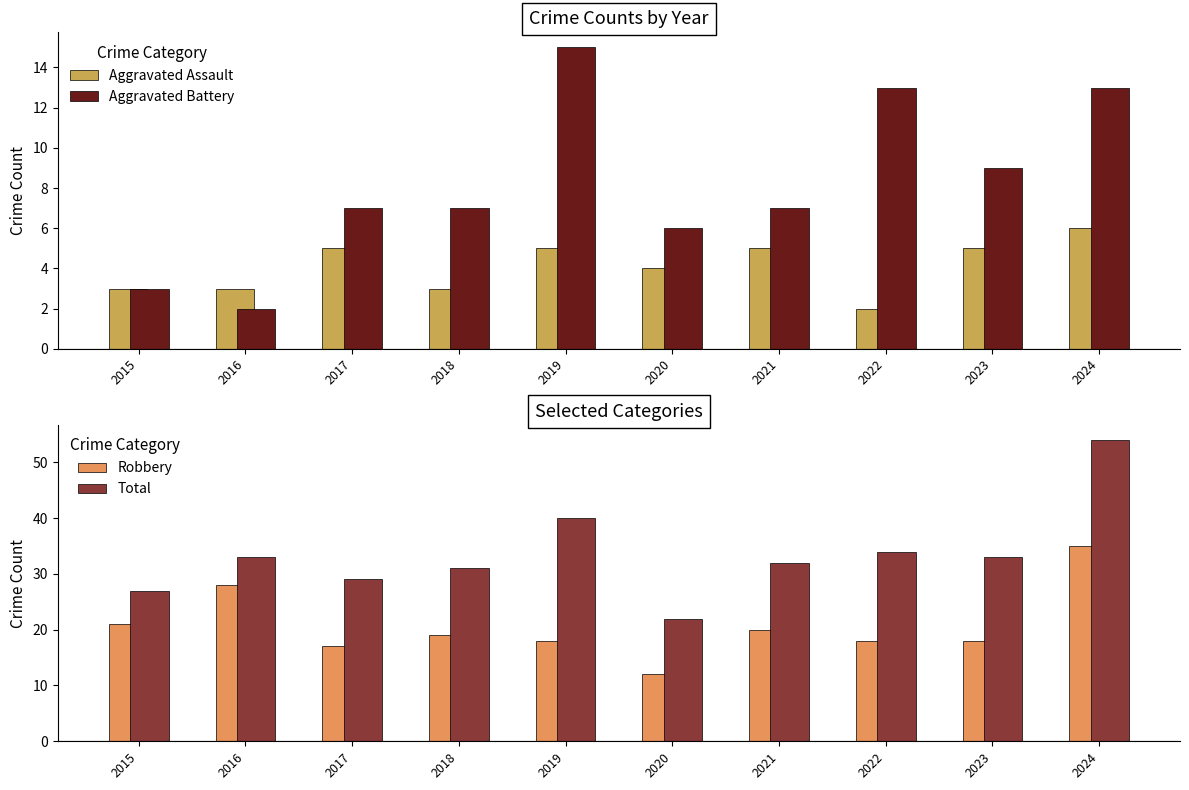

Is it true that Aggravated Assault equals 3 at 2016?

True